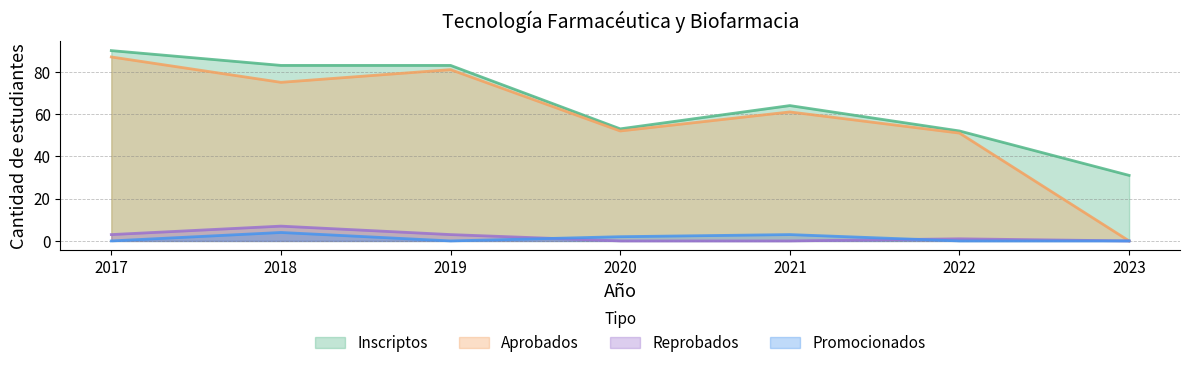

How many interior local peaks does the Inscriptos series have?

1